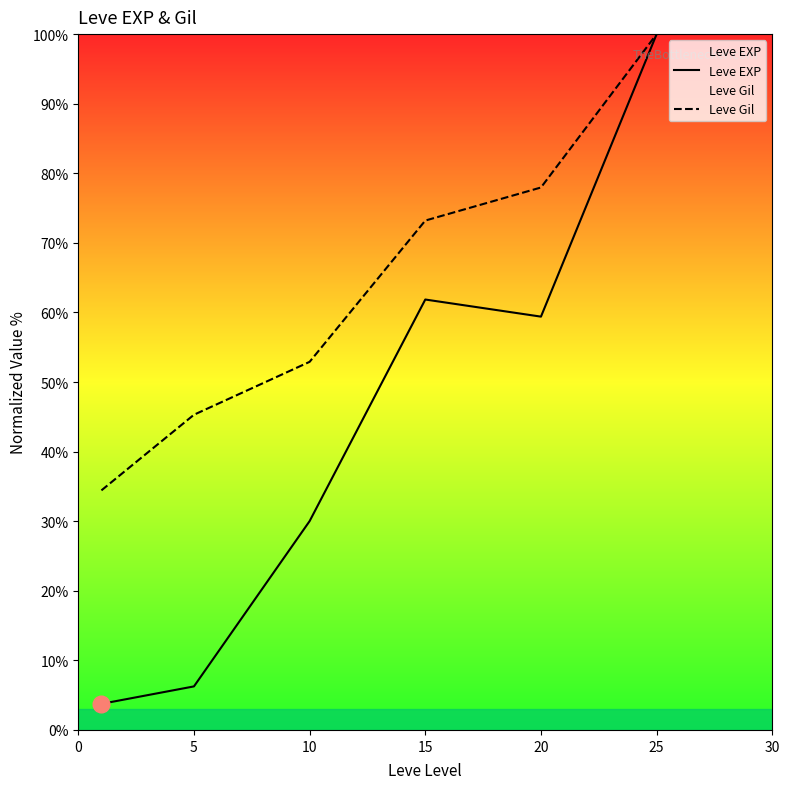

Which label corresponds to the largest value in the chart?

25